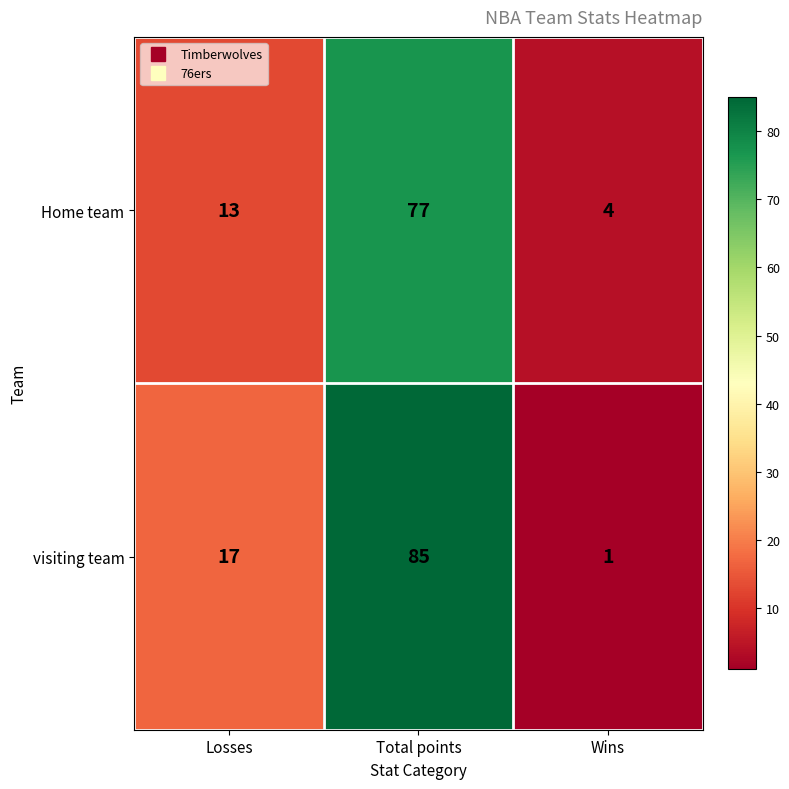

Read the Home team value at Losses, to the nearest 10.

10